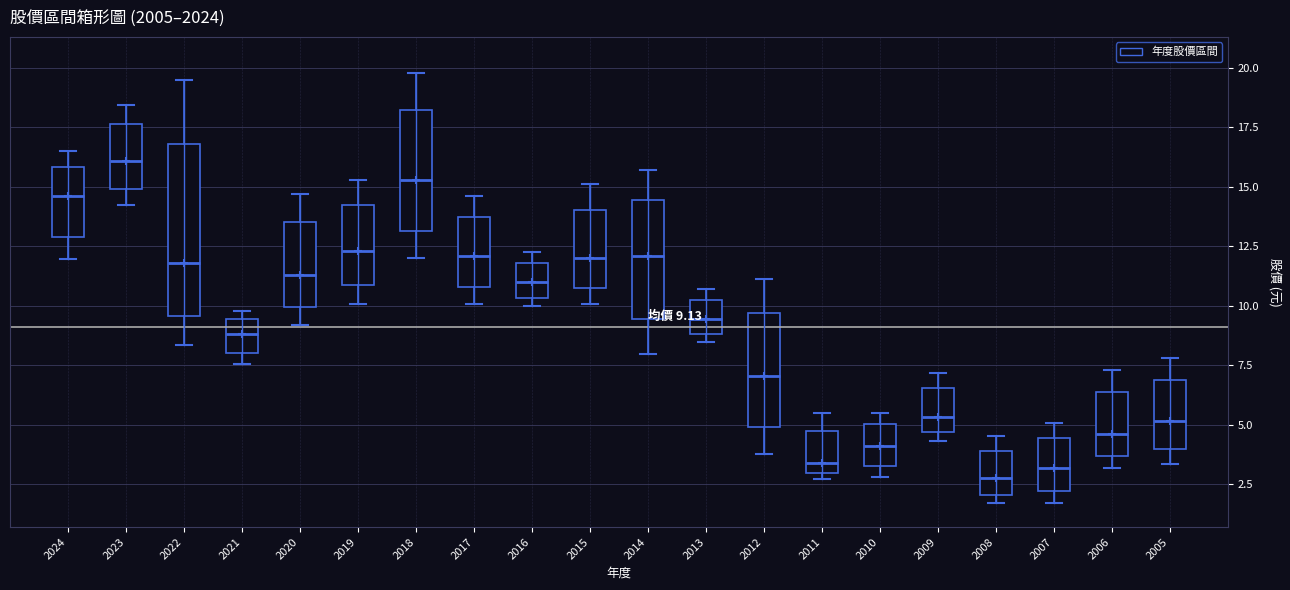

Which box's median line is the highest?

2023